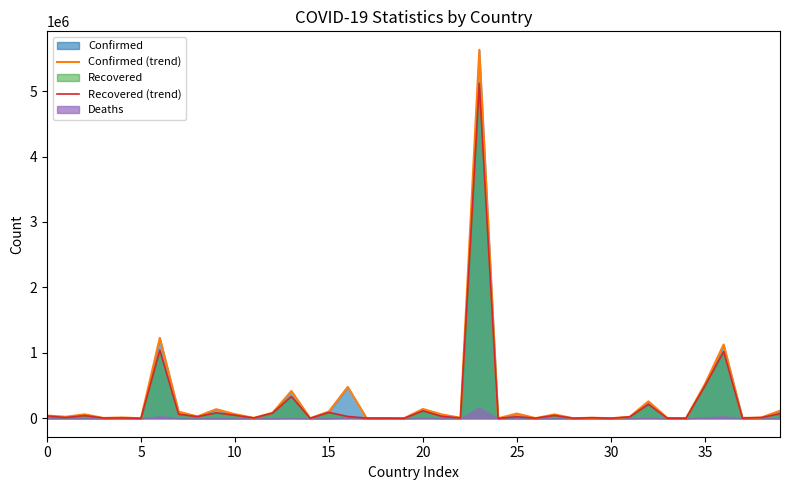

Which series has the largest total across all categories?

Confirmed (trend)